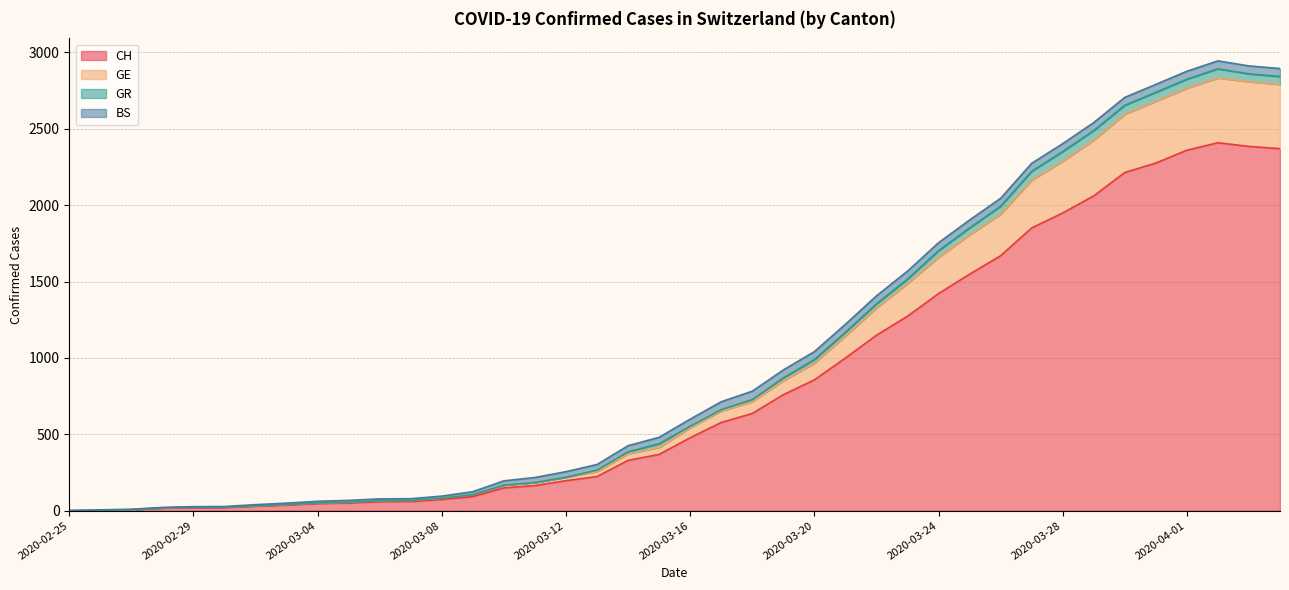

The value of CH at 2020-03-12 is 196. True or false?

True